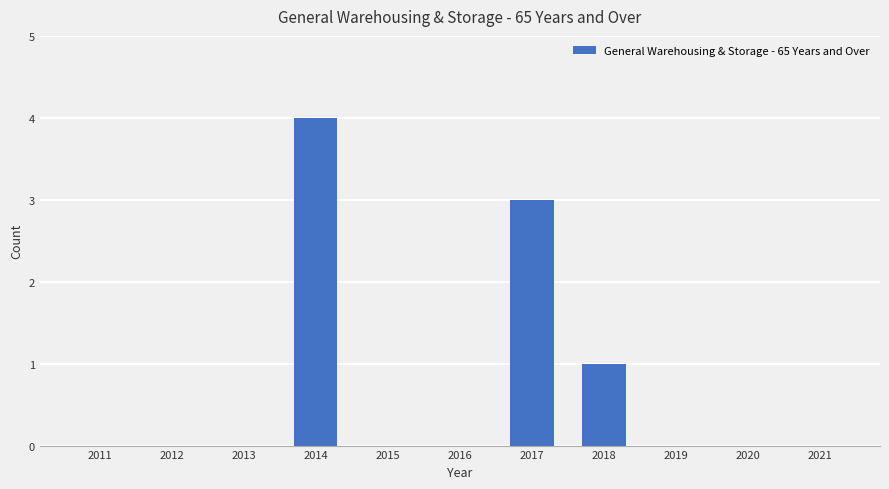

The value at 2018 is 1. True or false?

True